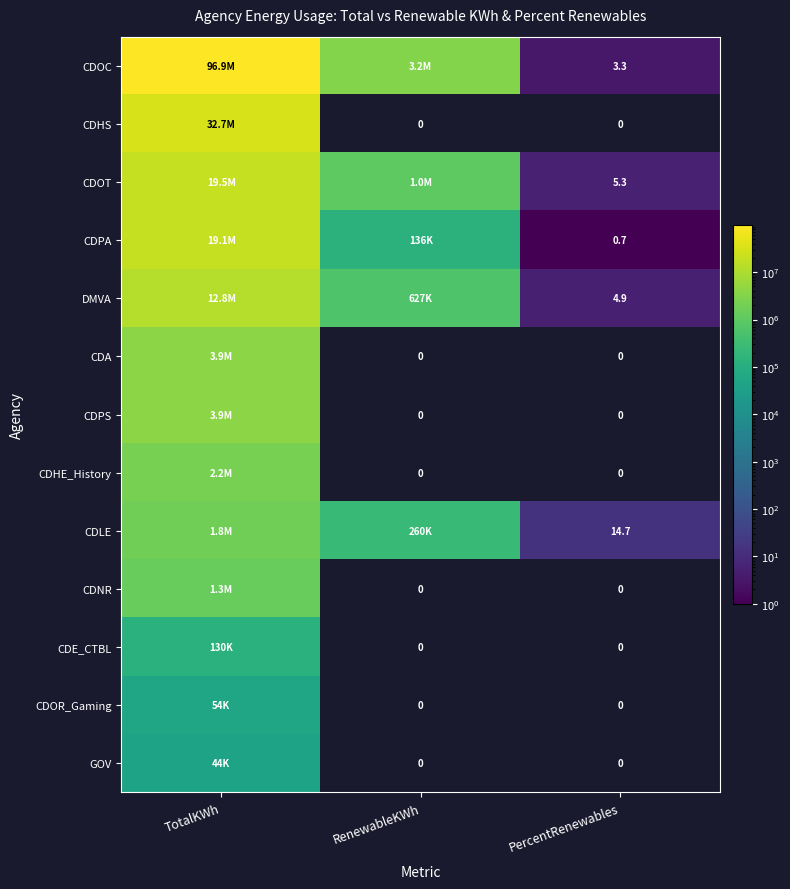

What is the total value across all series at PercentRenewables?

28.9